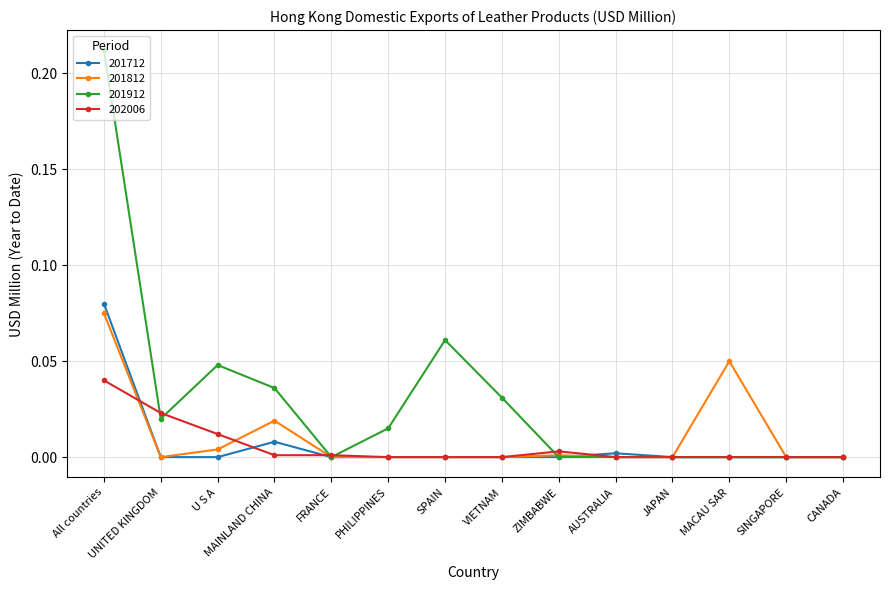

Which category has the highest value across all series?

All countries